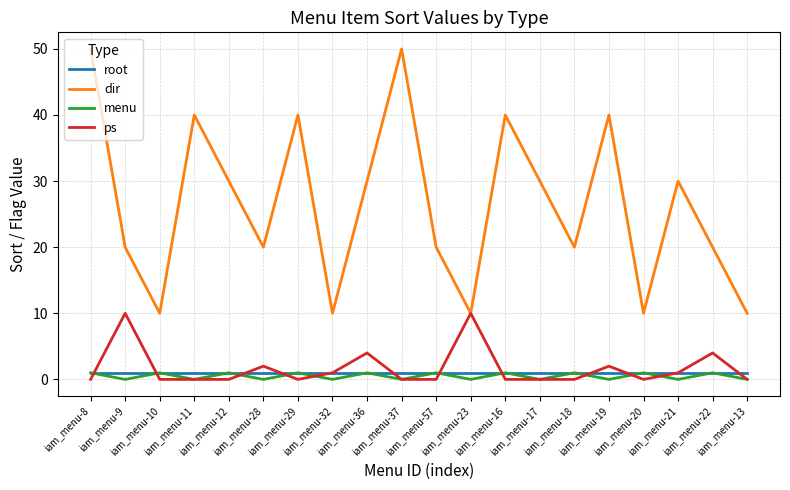

How many values in the dir series are below 30?

10